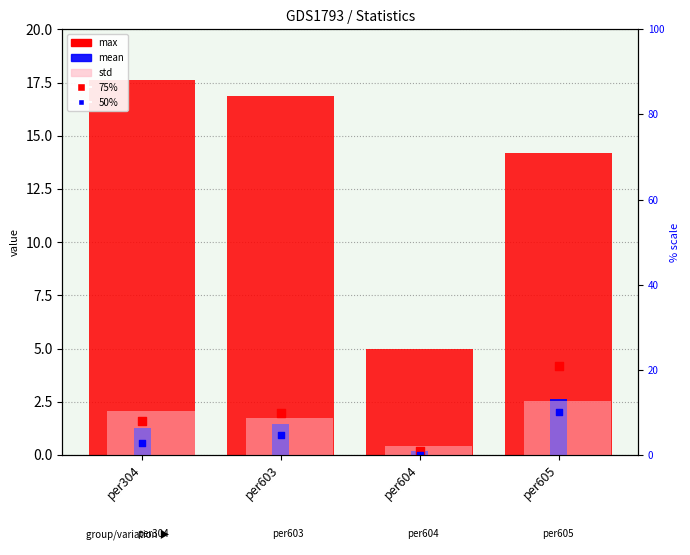

Is the value of 75% at per605 greater than the value of 50% at per304?

Yes